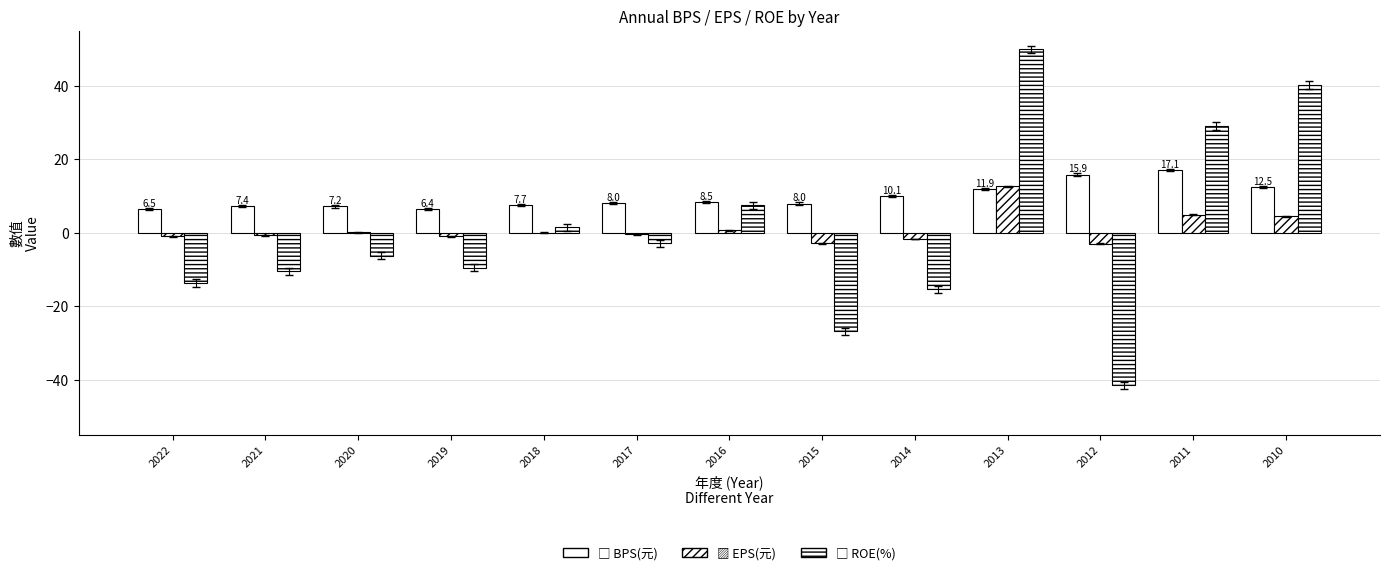

Count the number of categories in the chart.

13